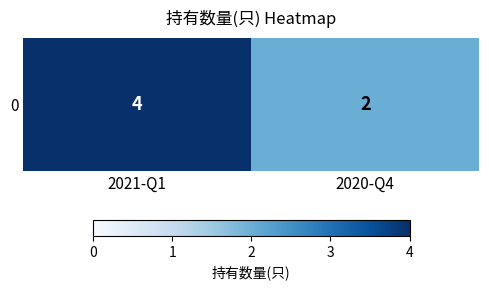

What is the difference between the values at 2020-Q4 and 2021-Q1?

2